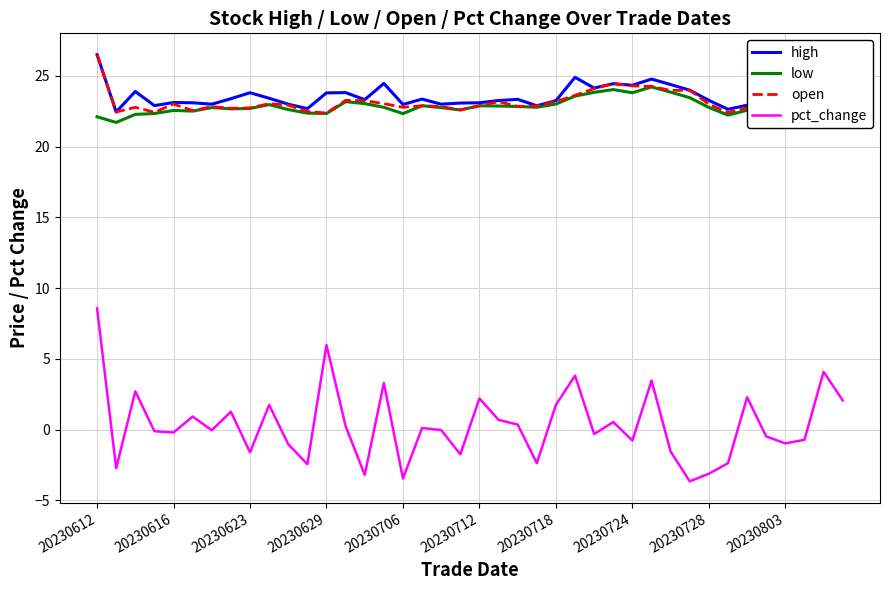

Is this an area chart (filled region under the line)?

No